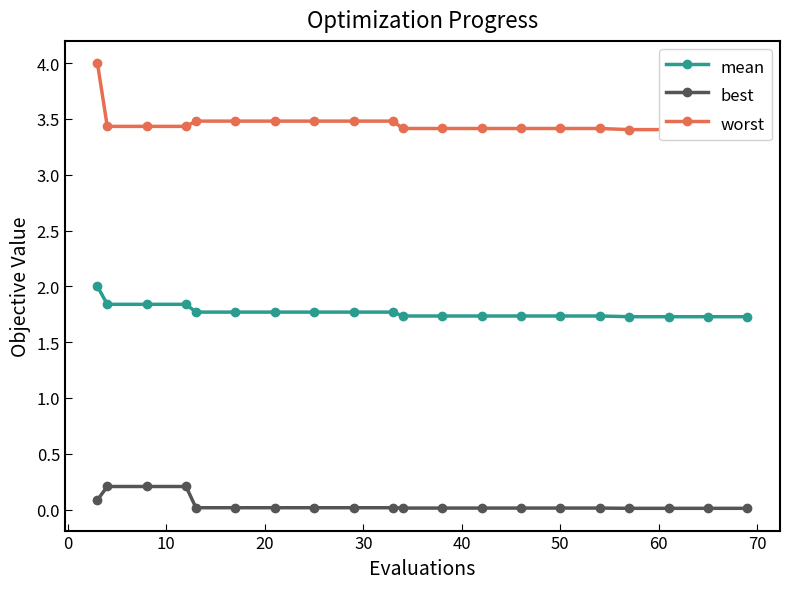

True or false: best and mean cross at least once.

False